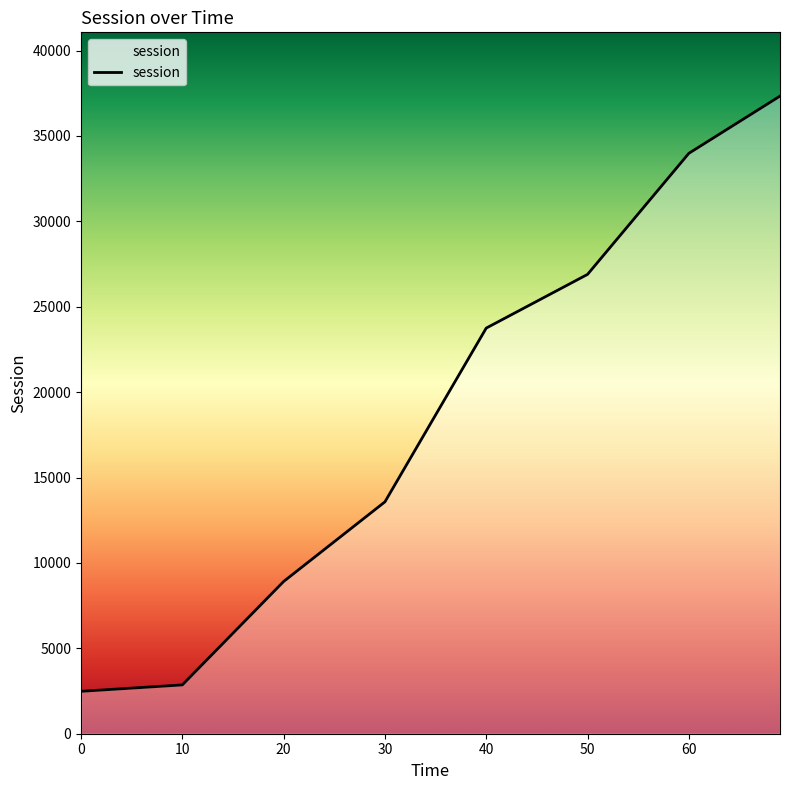

What is the difference between the second highest and second lowest values?

31125.9